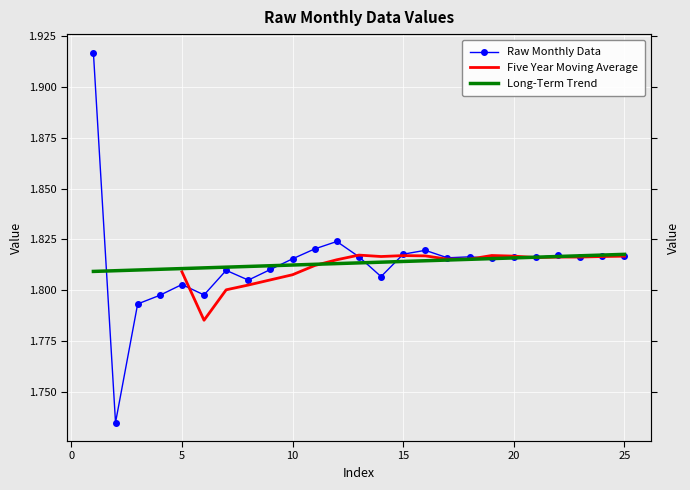

Where is the data nearest to the value 1?

2